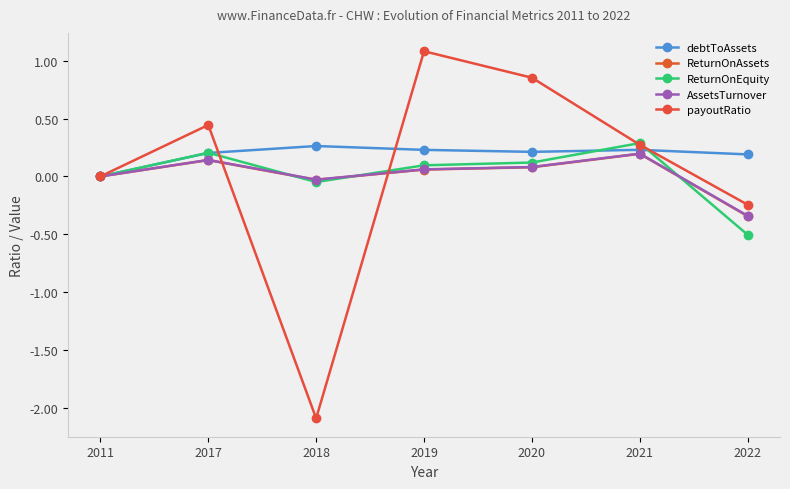

How many lines are shown in the chart?

5